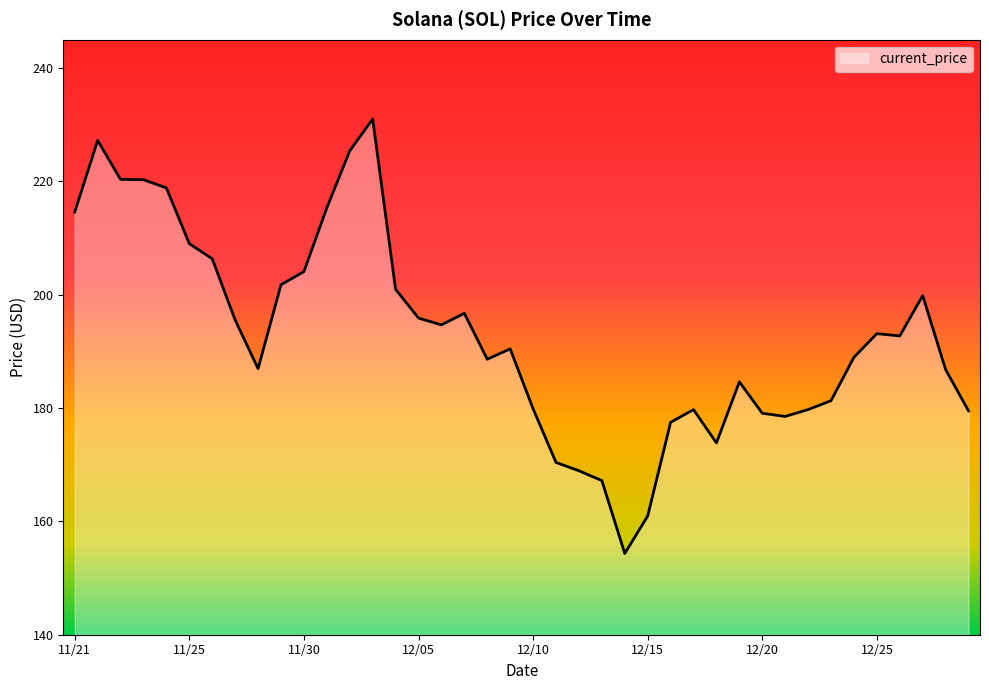

What is the smallest value displayed?

154.3